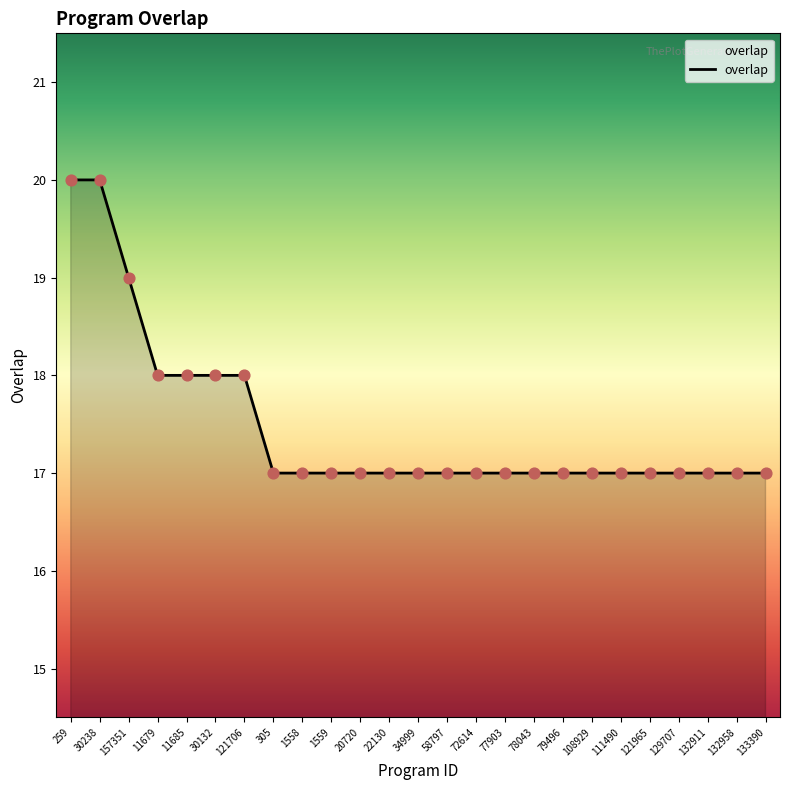

Approximately how many times larger is the value at 121706 compared to 78043?

1.1